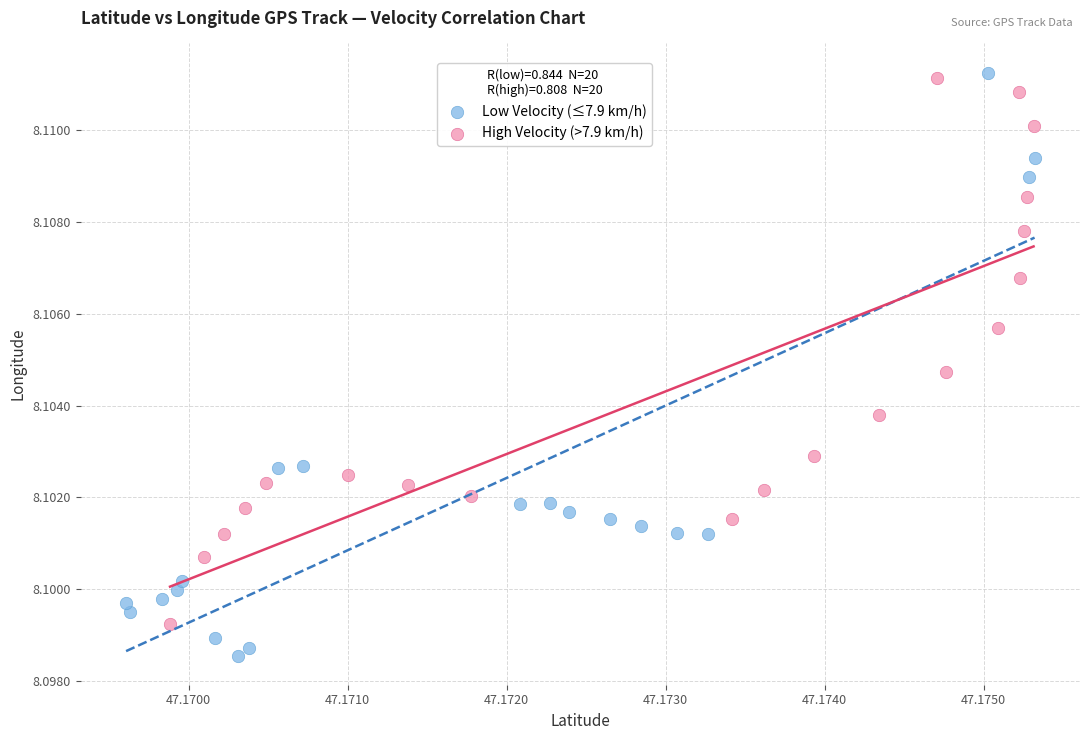

Which series contains the lowest Y value?

Low Velocity (≤7.9 km/h)